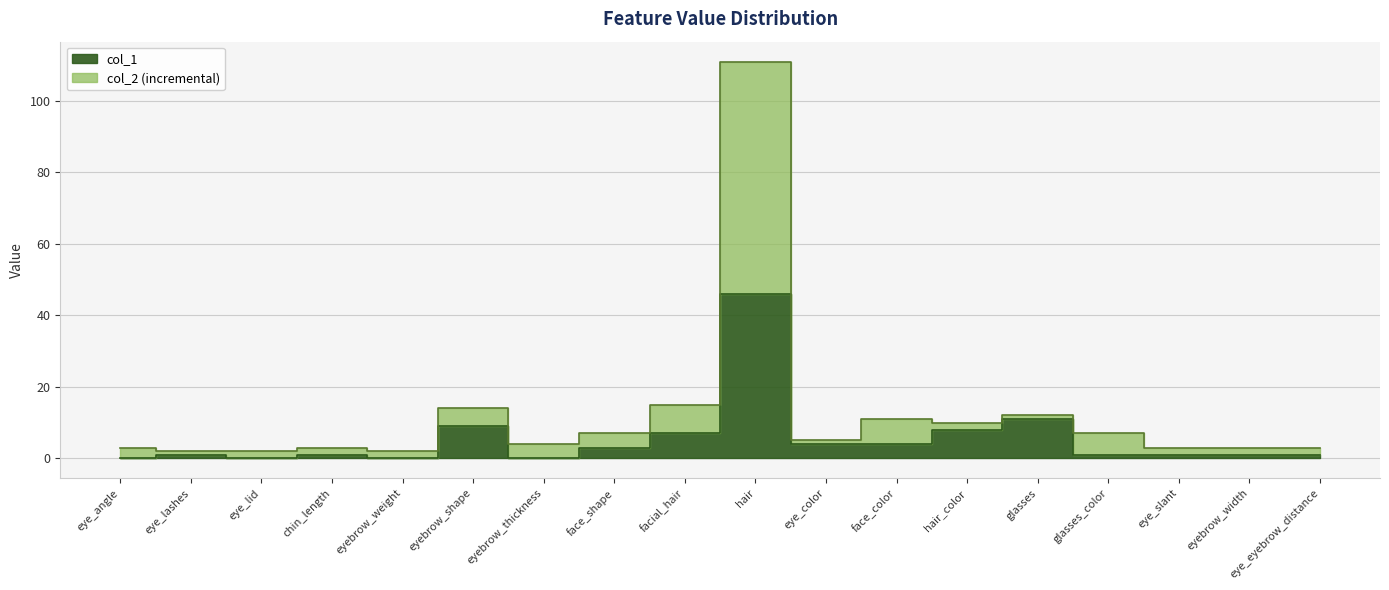

How many interior local peaks does the col_1 series have?

5